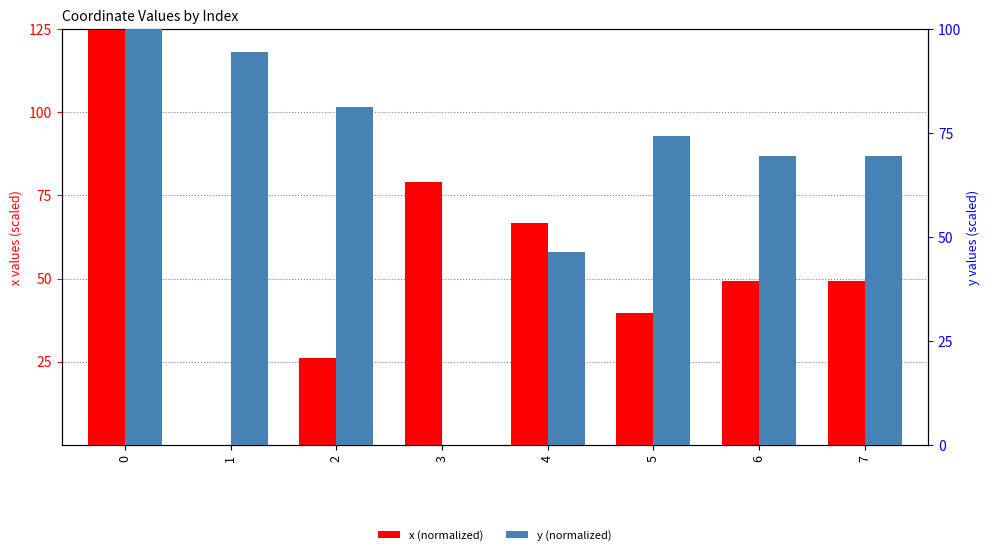

Which series has the largest range (max minus min)?

x (normalized)